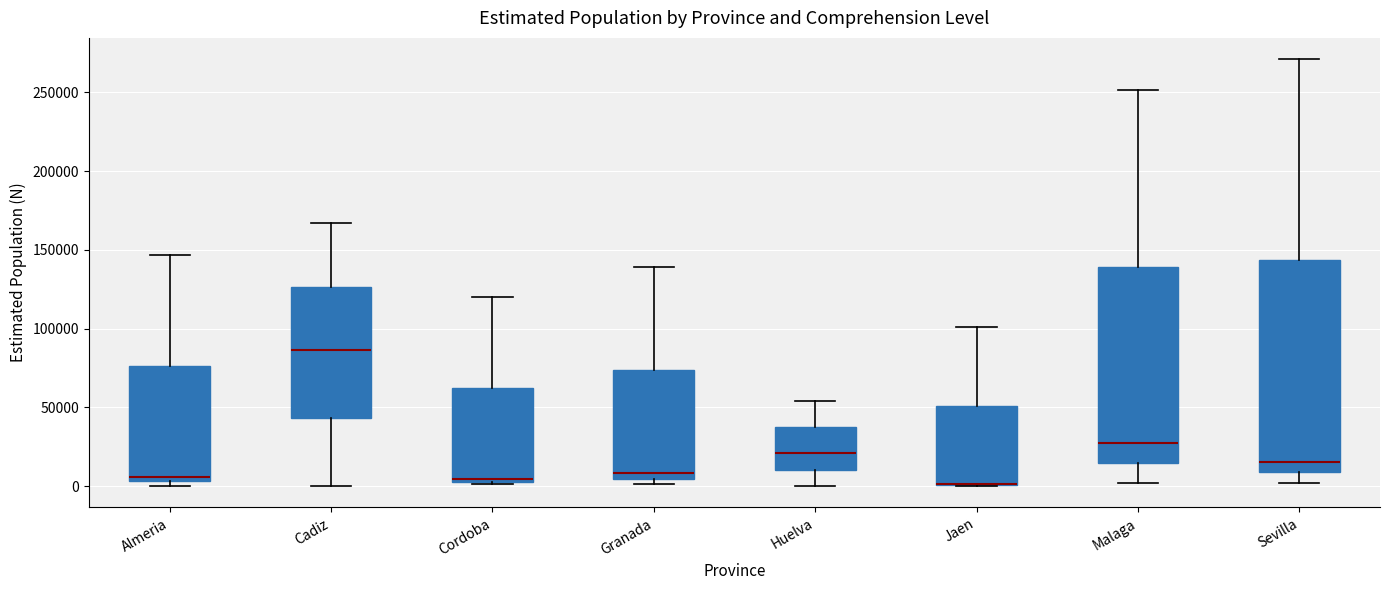

Where is the upper edge of the box for Malaga on the y-axis? The values are not printed on the chart, so give them approximately, as read against the axis.

140000